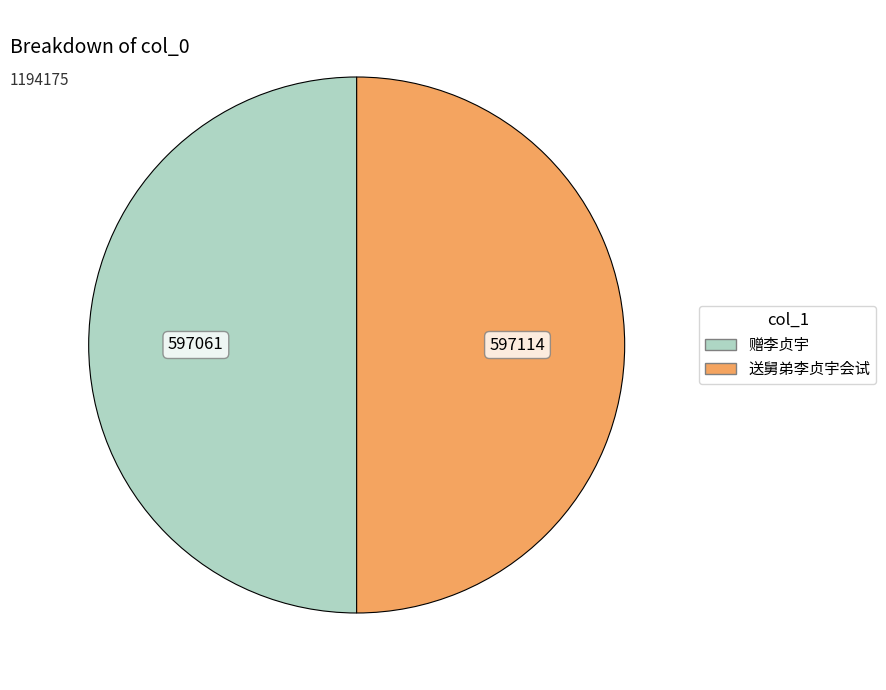

What is the ratio of the value at 赠李贞宇 to the value at 送舅弟李贞宇会试?

1.0